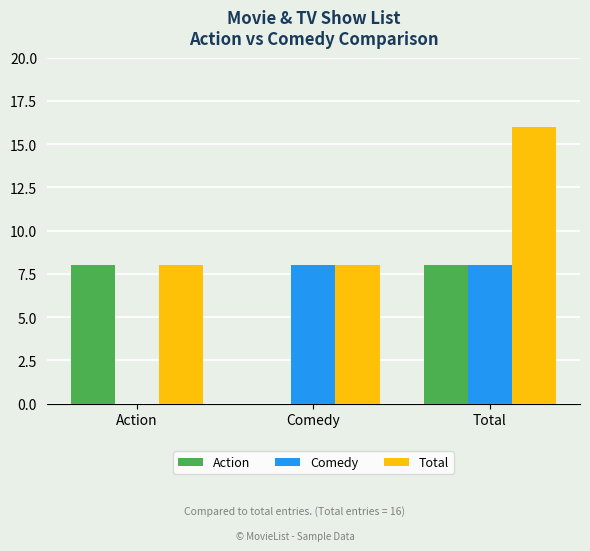

What is the sum of the Total values at Action and Total?

24